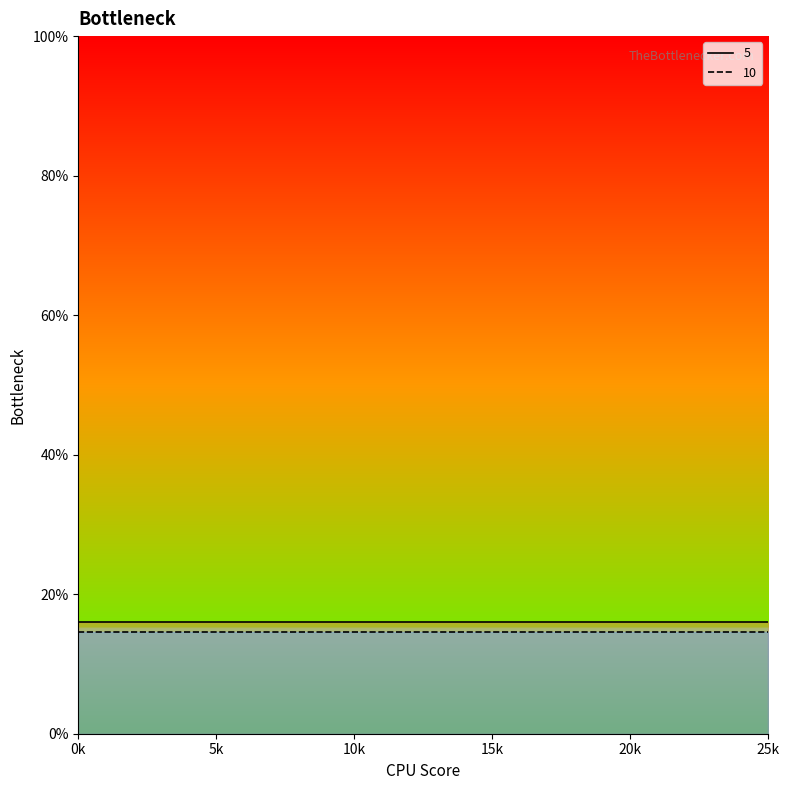

Rank the categories by 10 value from lowest to highest.

0, 1, 2, 3, 4, 5, 6, 7, 8, 9, 10, 11, 12, 13, 14, 15, 16, 17, 18, 19, 20, 21, 22, 23, 24, 25